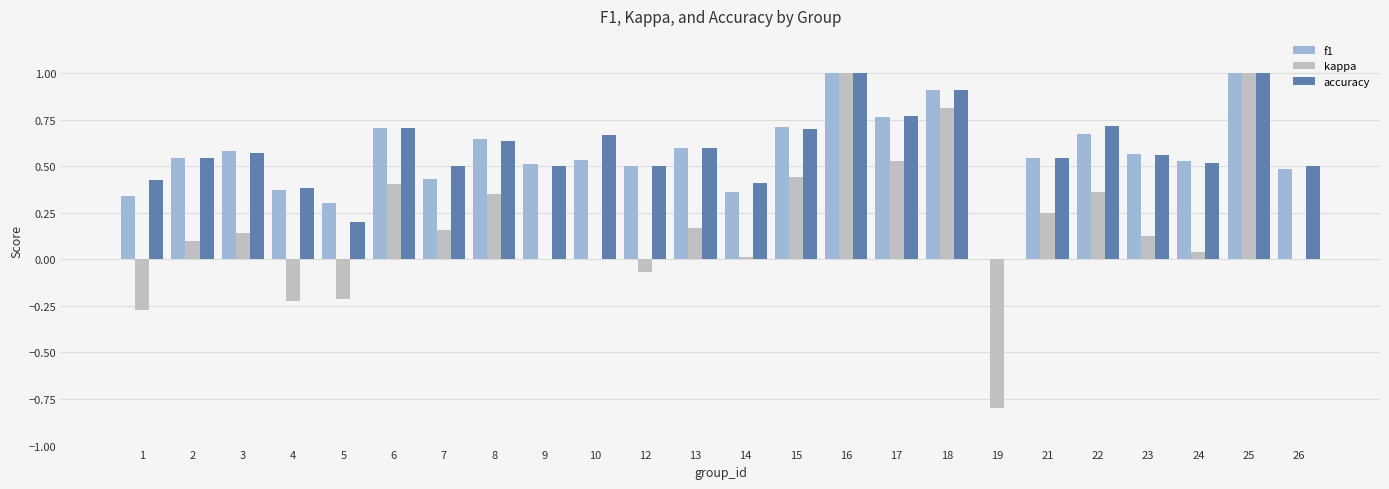

Count the number of data series in this chart.

3